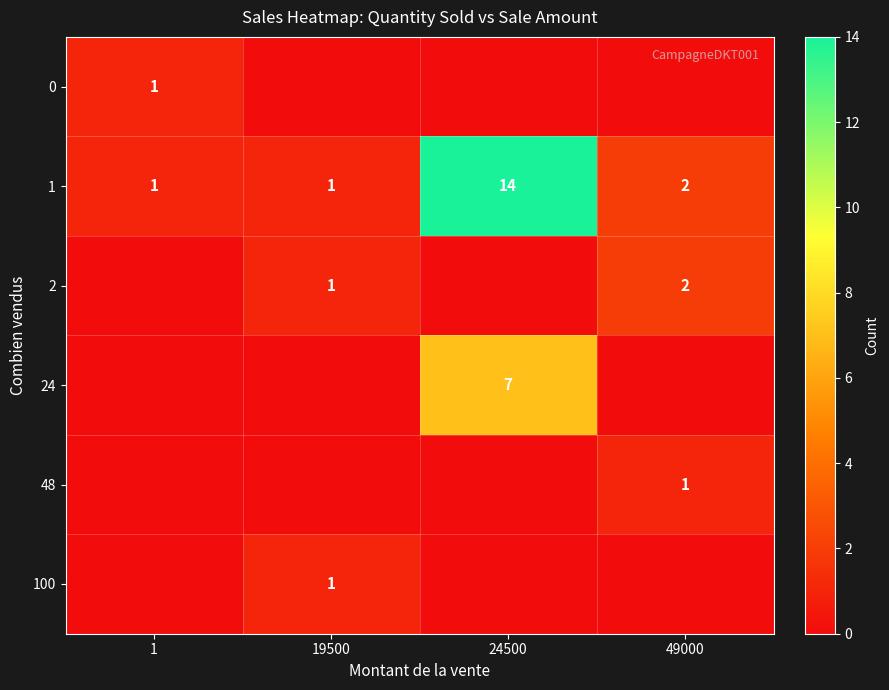

True or false: 100 has a value of 2 at 19500.

False